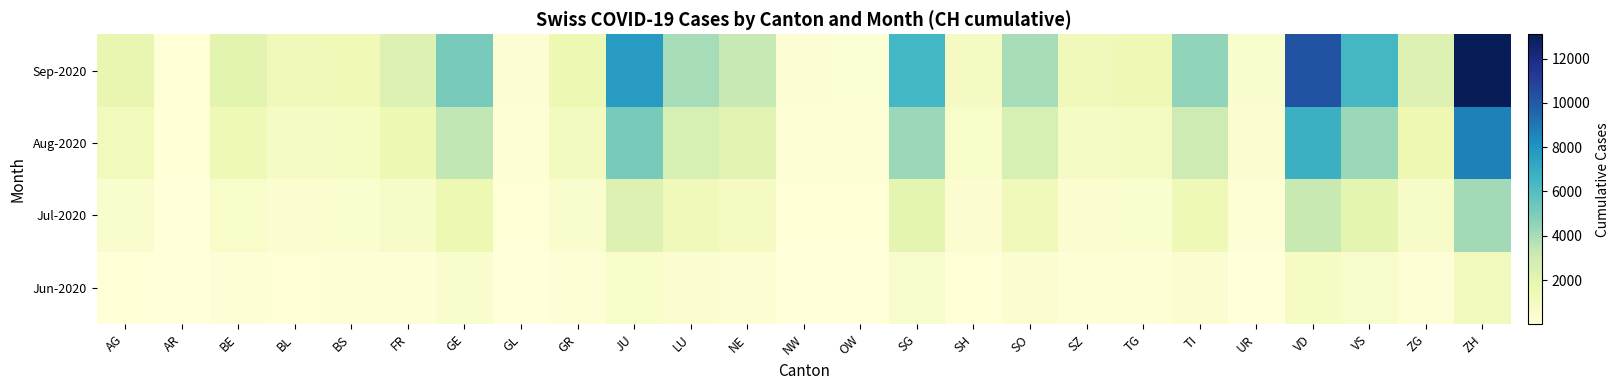

Reading left to right, list all the values displayed in this chart.

Jun-2020: AG=88	AR=3	BE=179	BL=99	BS=108	FR=207	GE=464	GL=20	GR=137	JU=682	LU=354	NE=285	NW=23	OW=18	SG=570	SH=85	SO=354	SZ=108	TG=126	TI=398	UR=38	VD=918	VS=570	ZG=207	ZH=1185
Jul-2020: AG=530	AR=25	BE=650	BL=400	BS=420	FR=750	GE=1600	GL=85	GR=500	JU=2400	LU=1250	NE=1000	NW=90	OW=70	SG=2000	SH=310	SO=1250	SZ=400	TG=460	TI=1400	UR=145	VD=3200	VS=2000	ZG=730	ZH=4100
Aug-2020: AG=1200	AR=60	BE=1400	BL=850	BS=900	FR=1600	GE=3400	GL=180	GR=1050	JU=5100	LU=2650	NE=2150	NW=190	OW=150	SG=4300	SH=660	SO=2650	SZ=850	TG=980	TI=3000	UR=310	VD=6800	VS=4250	ZG=1550	ZH=8700
Sep-2020: AG=1850	AR=95	BE=2100	BL=1300	BS=1380	FR=2400	GE=5100	GL=280	GR=1600	JU=7700	LU=4000	NE=3250	NW=290	OW=230	SG=6500	SH=1000	SO=4000	SZ=1300	TG=1480	TI=4500	UR=470	VD=10200	VS=6400	ZG=2350	ZH=13100